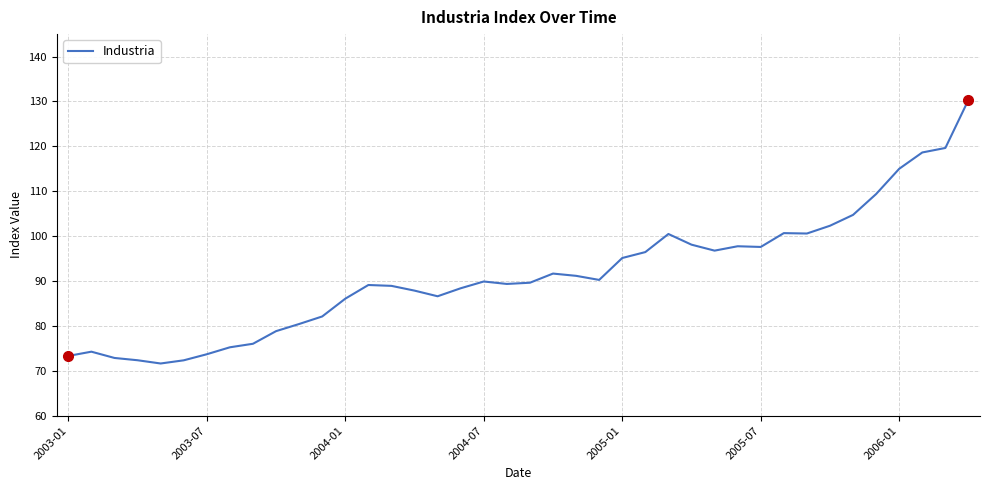

What is the maximum value shown in the chart?

130.4